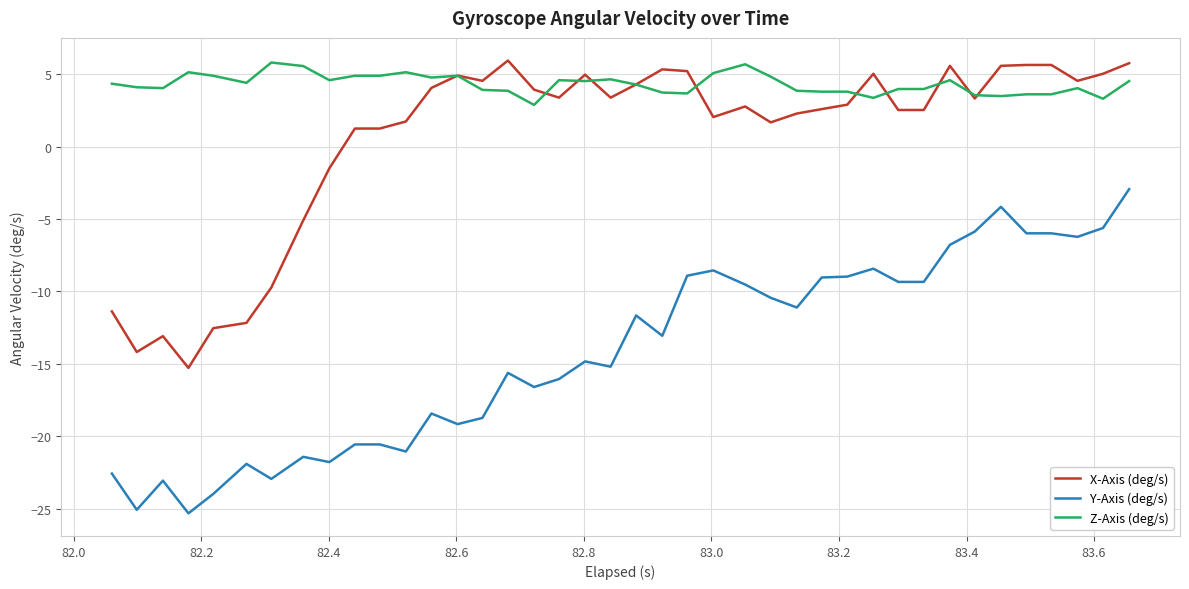

True or false: Y-Axis (deg/s) and Z-Axis (deg/s) intersect in this chart.

False